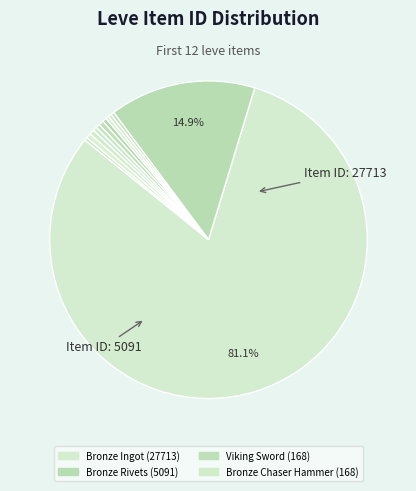

How many slices are in this pie chart?

12